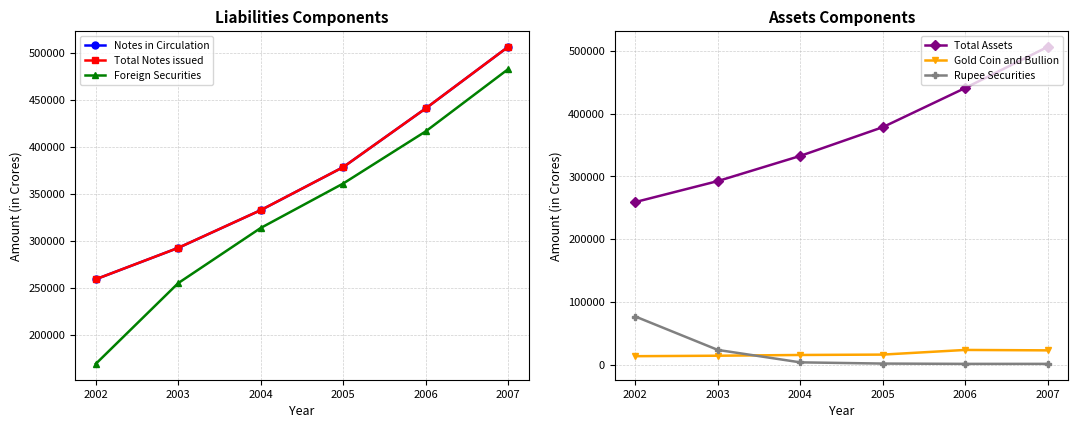

True or false: Total Notes issued and Rupee Securities cross at least once.

False